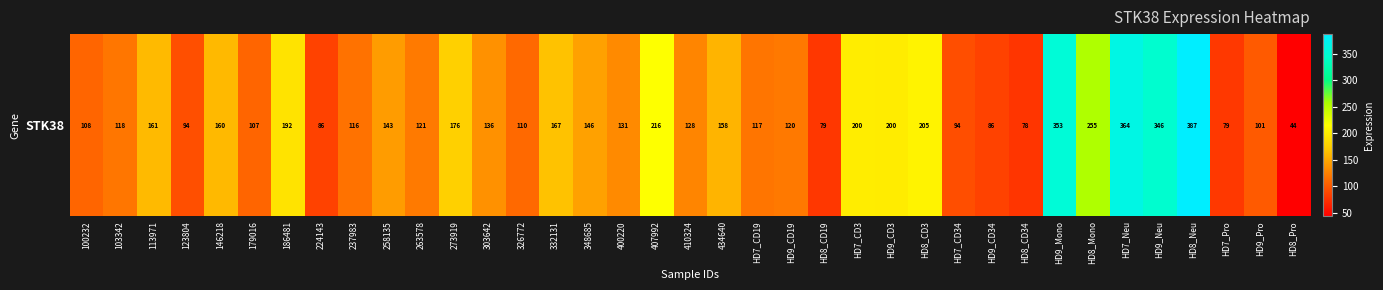

How many series are shown in this chart?

1